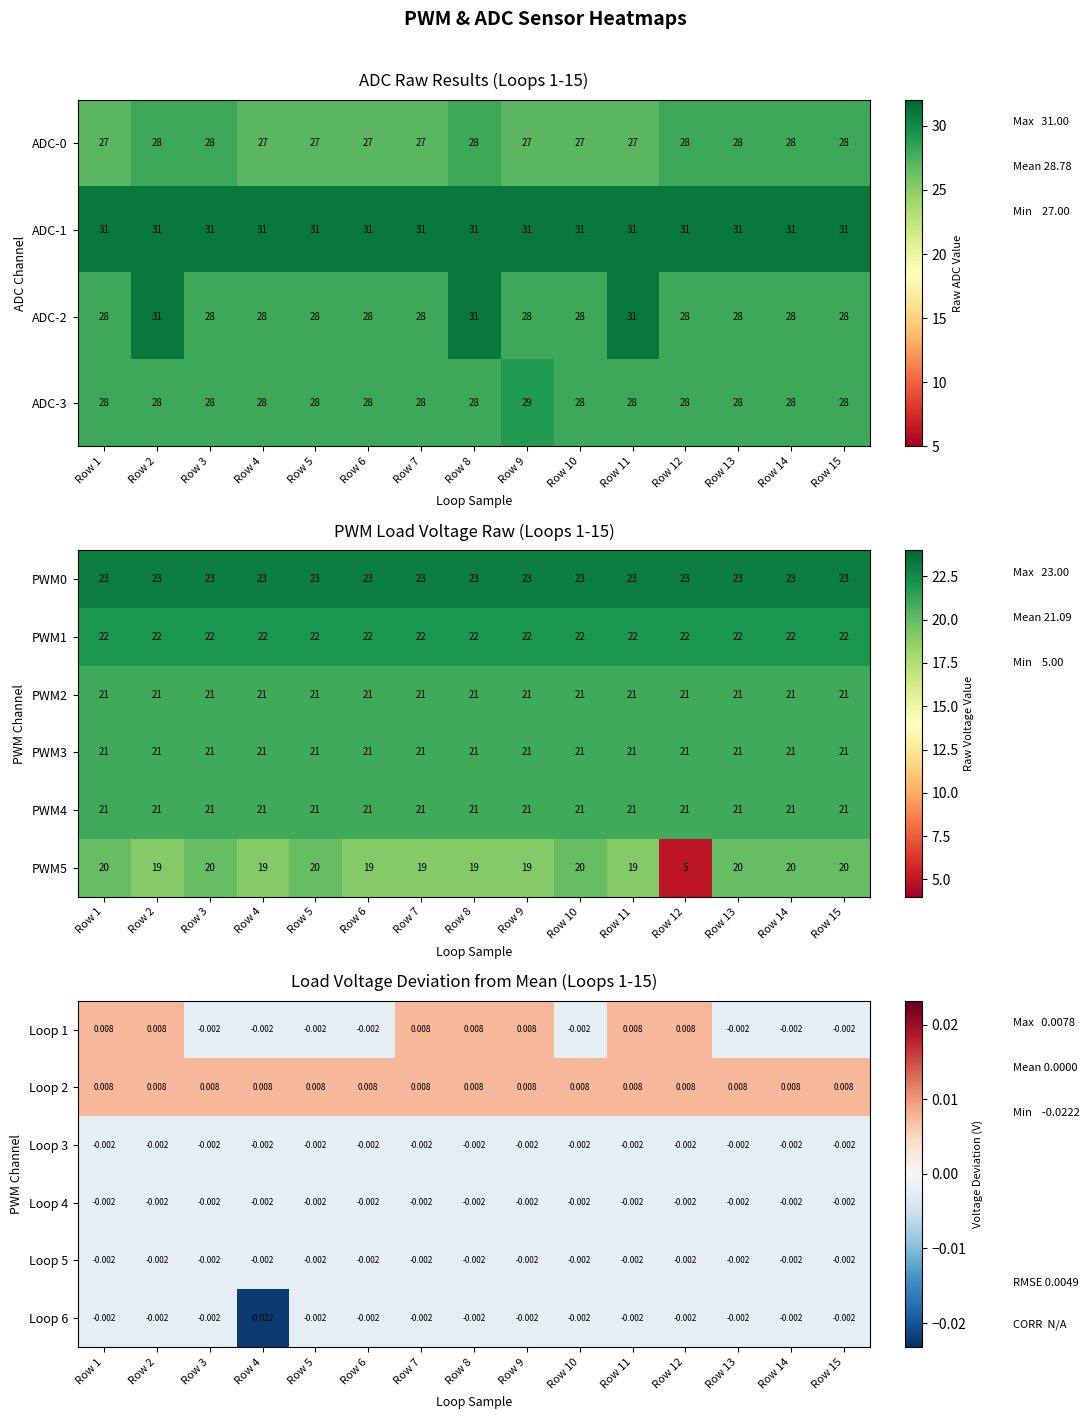

Is the value of Loop 6 at Row 6 greater than the value of Loop 2 at Row 6?

No